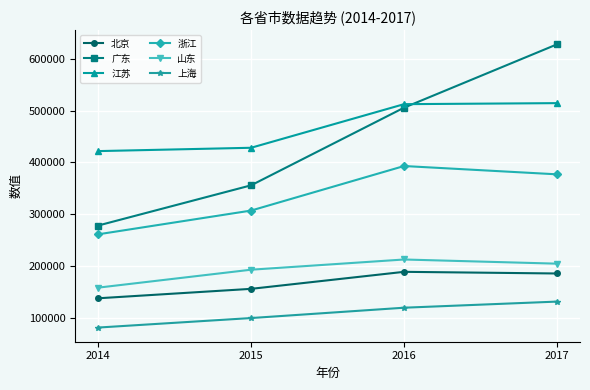

What is the maximum value shown in the chart?

627834